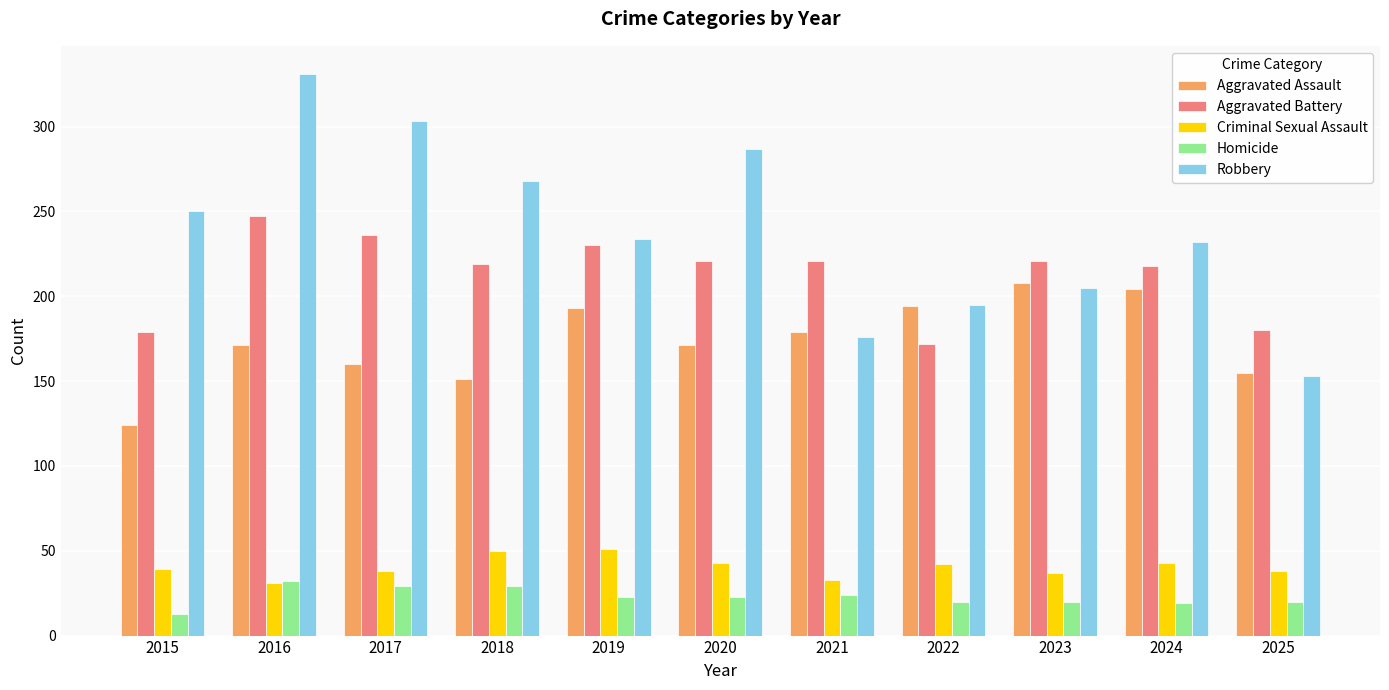

Rank the series at 2017 from highest to lowest value.

Robbery, Aggravated Battery, Aggravated Assault, Criminal Sexual Assault, Homicide